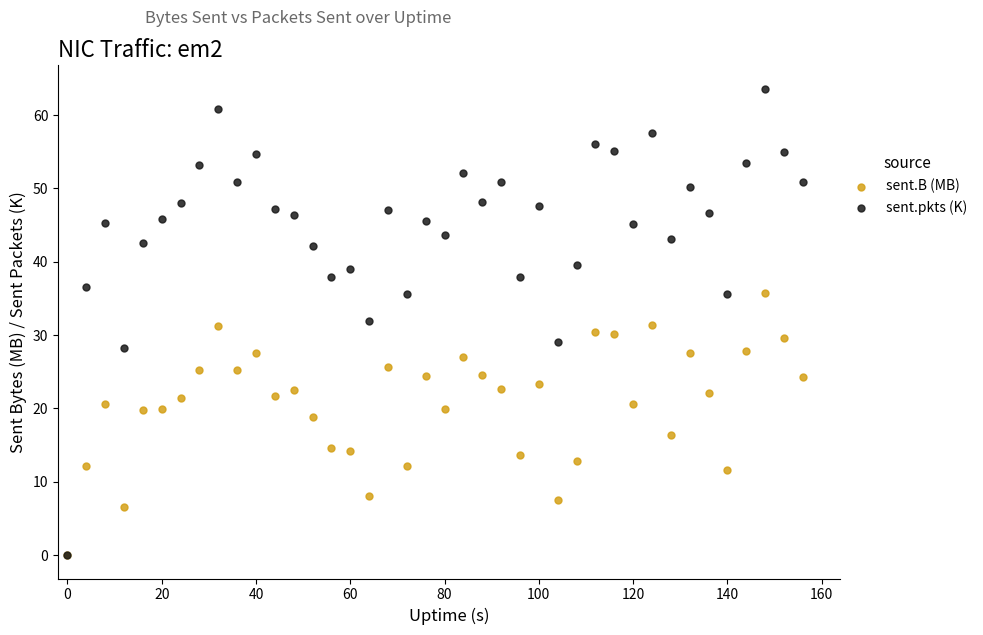

Which series has the largest Y range (max minus min)?

sent.pkts (K)